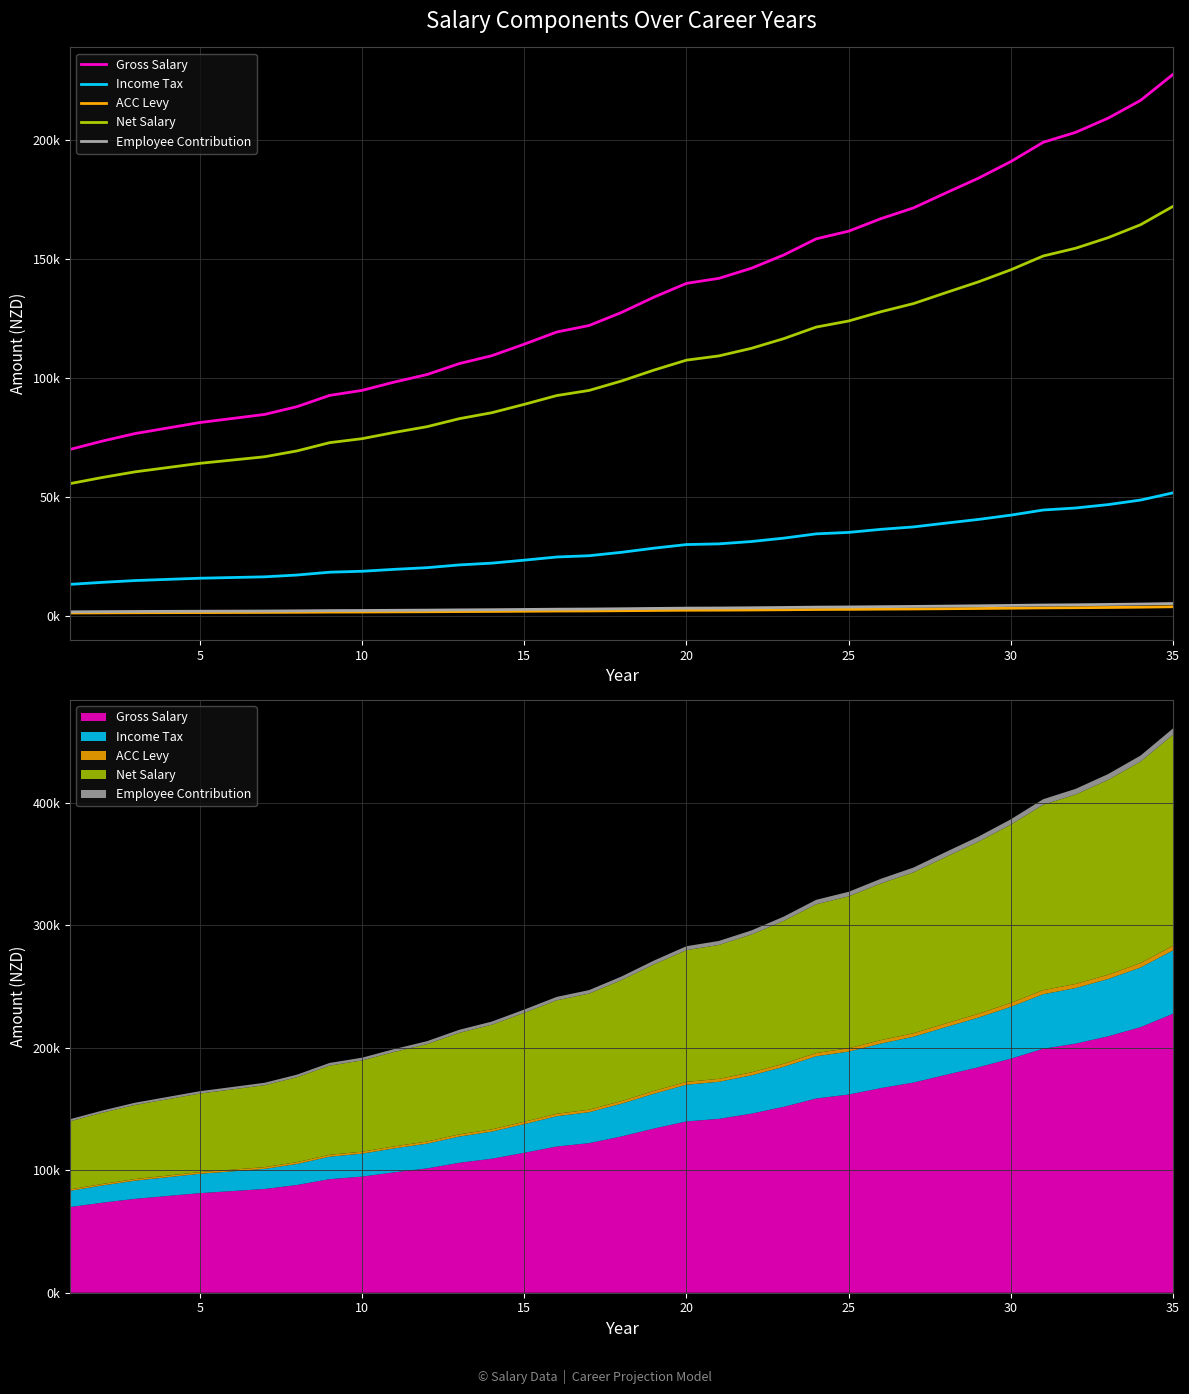

The Employee Contribution series shows 3279.8 at 20. True or false?

True